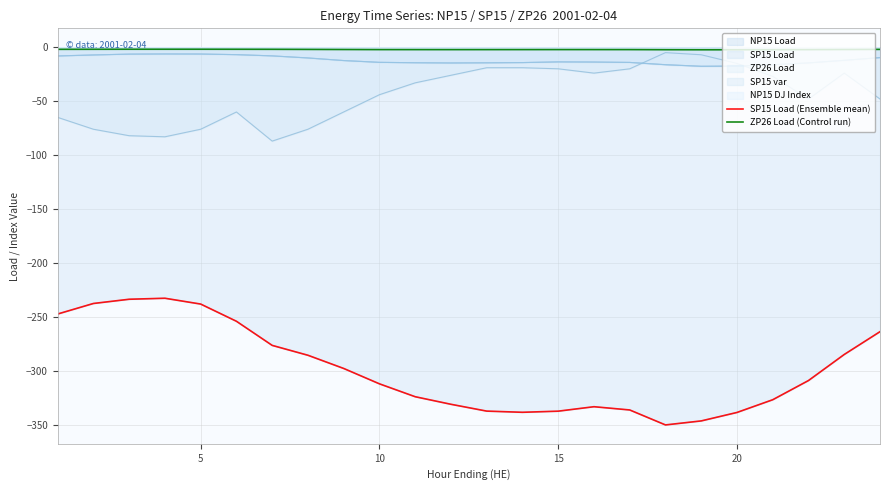

True or false: SP15 Load (Ensemble mean) and ZP26 Load (Control run) cross at least once.

False